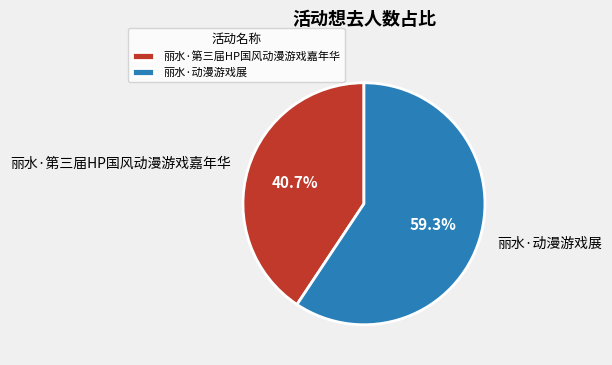

How many segments does this pie chart have?

2